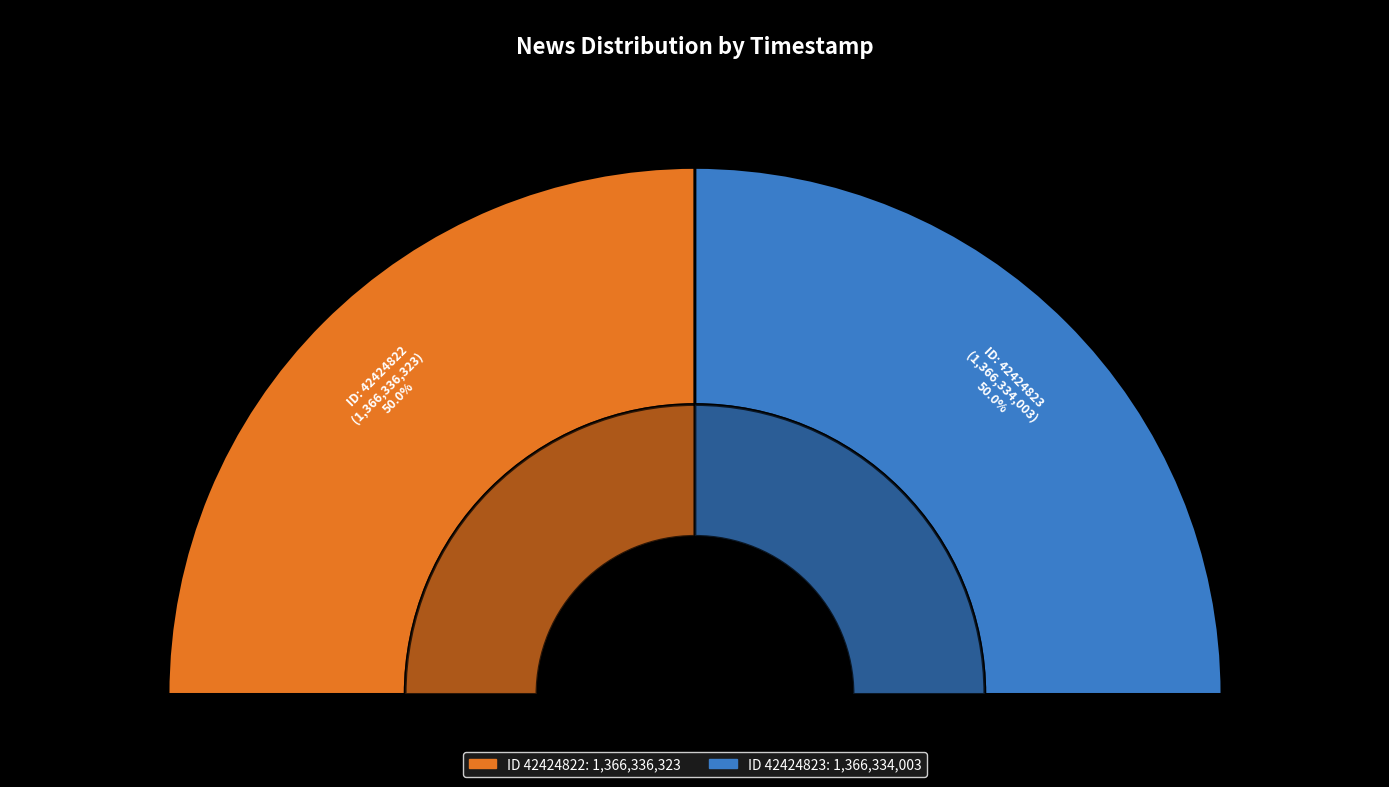

How many slices are in this pie chart?

2